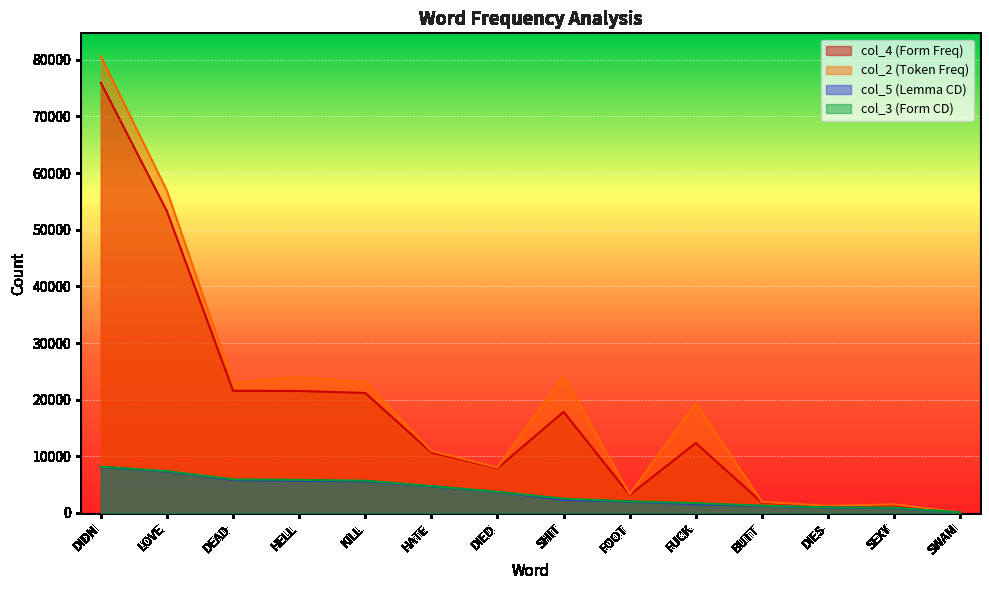

True or false: col_5 and col_2 cross at least once.

False